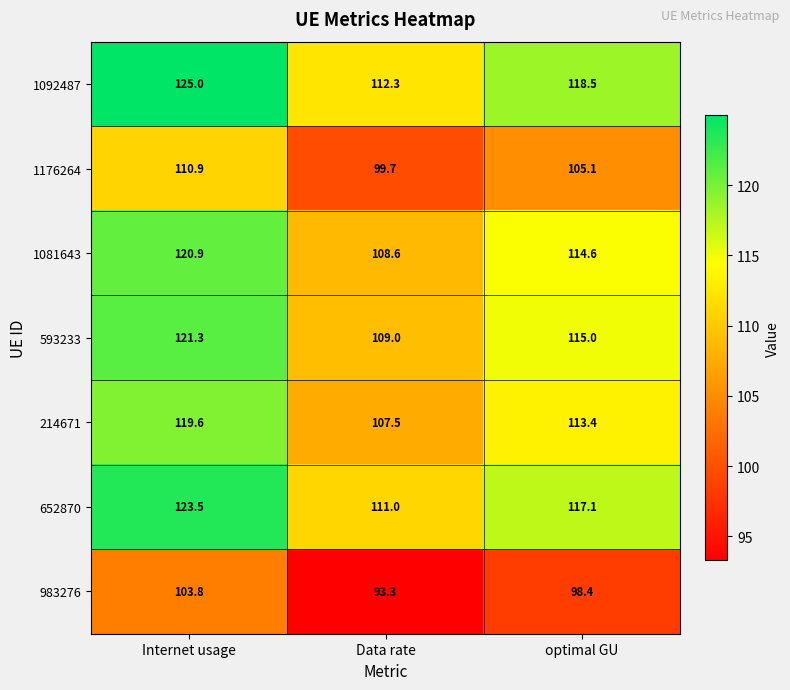

What is the minimum value shown in the chart?

93.3